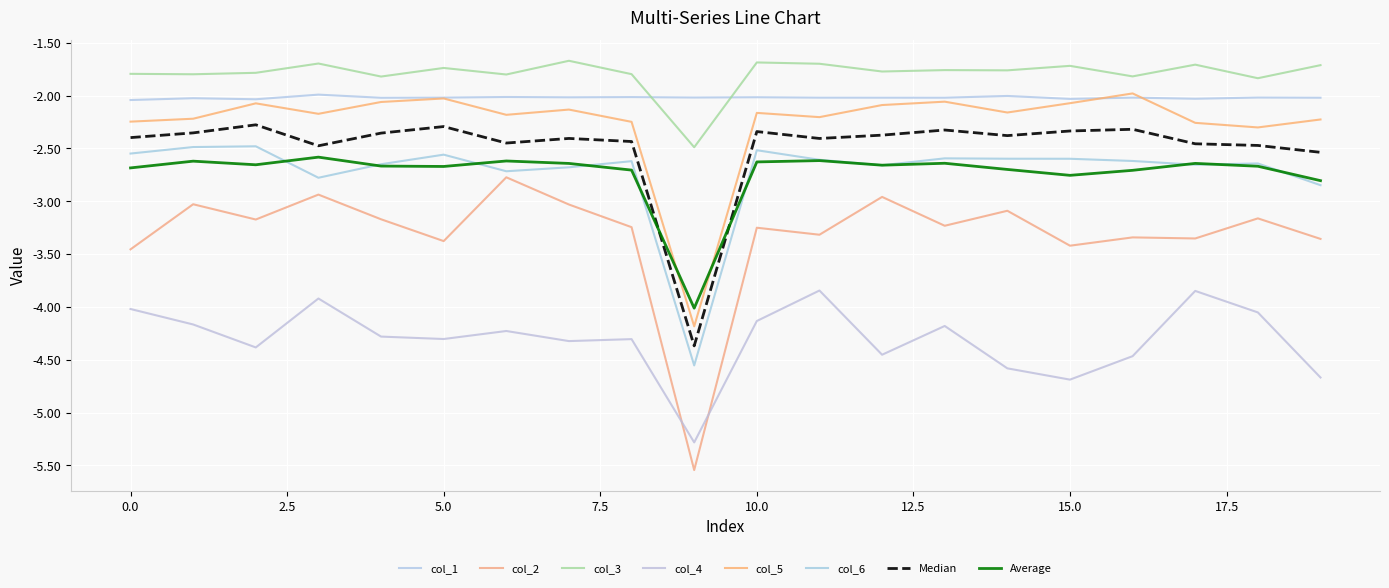

Does the chart have visible grid lines?

Yes